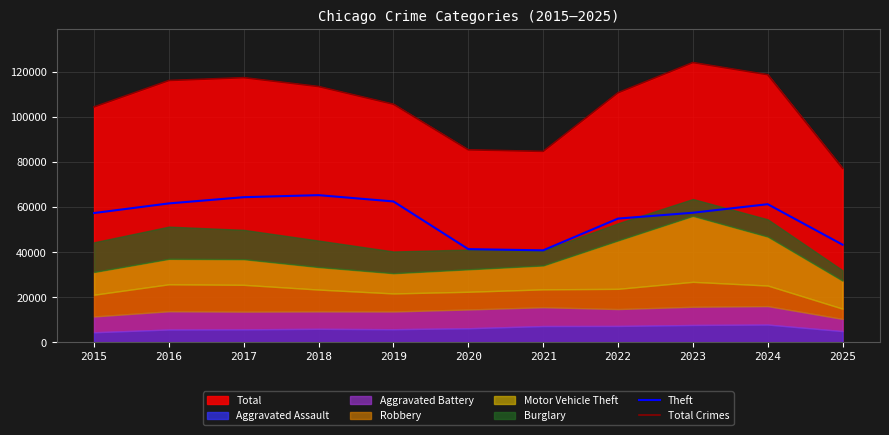

Is the value of Total Crimes at 2024 greater than the value of Theft at 2020?

Yes